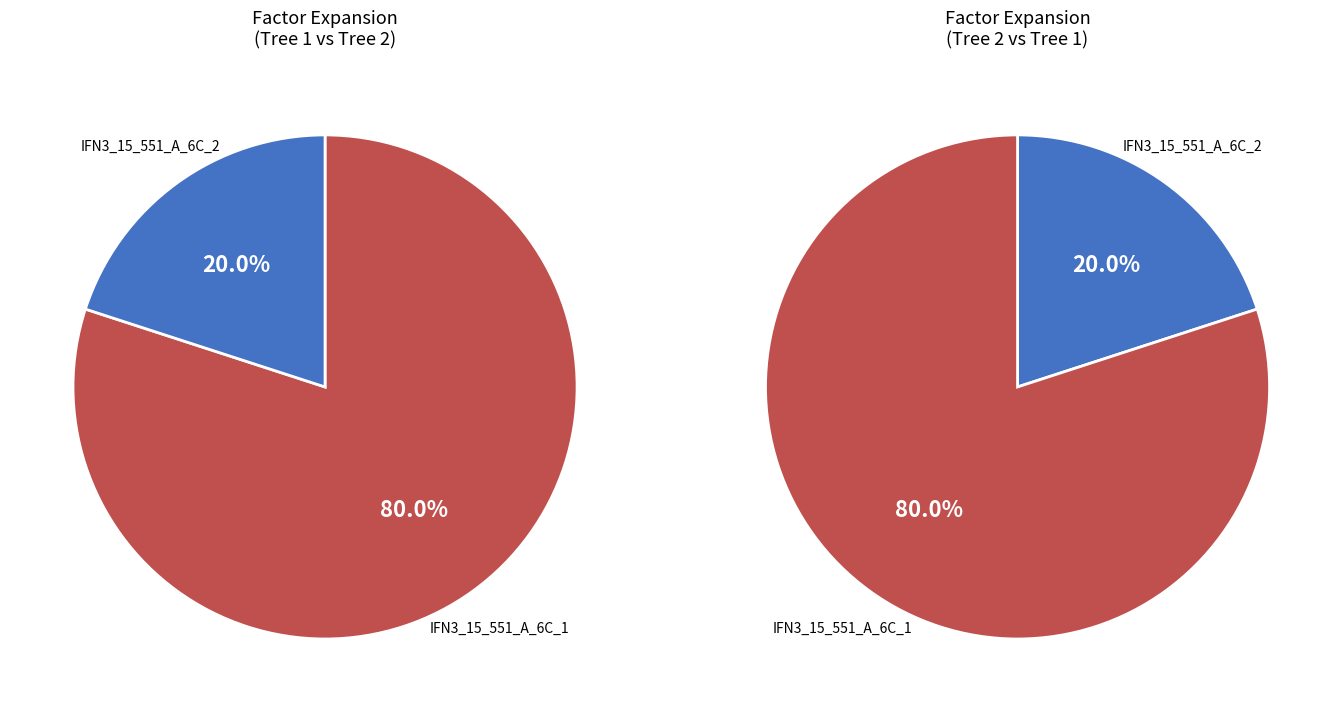

The IFN3_15_551_A_6C_2_IFN3 slice represents 20% of the pie. True or false?

True